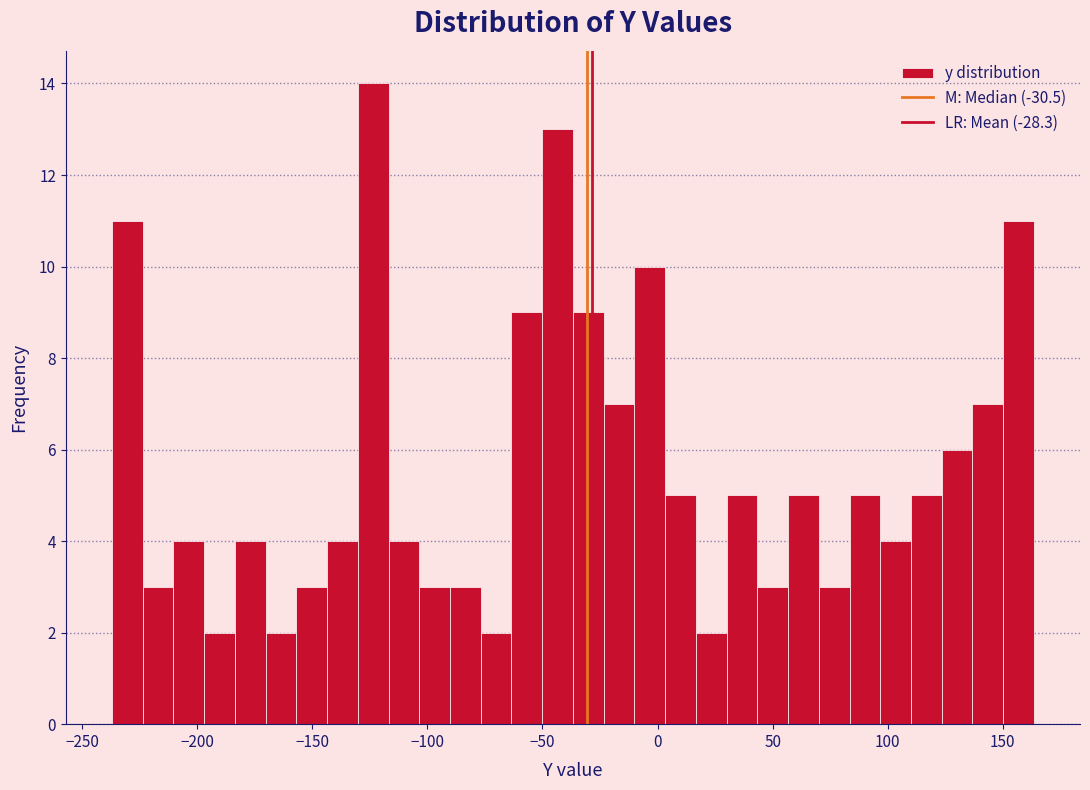

Read against the x-axis, roughly where is the centre of the tallest bar?

-125